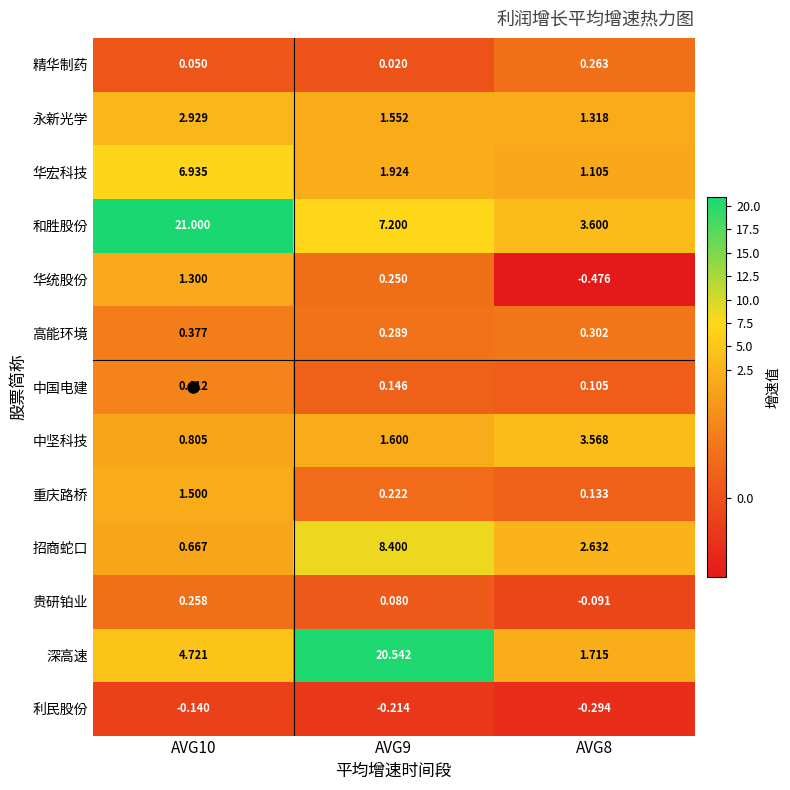

Rank the series by their maximum value, from highest to lowest.

和胜股份, 深高速, 招商蛇口, 华宏科技, 中坚科技, 永新光学, 重庆路桥, 华统股份, 中国电建, 高能环境, 精华制药, 贵研铂业, 利民股份